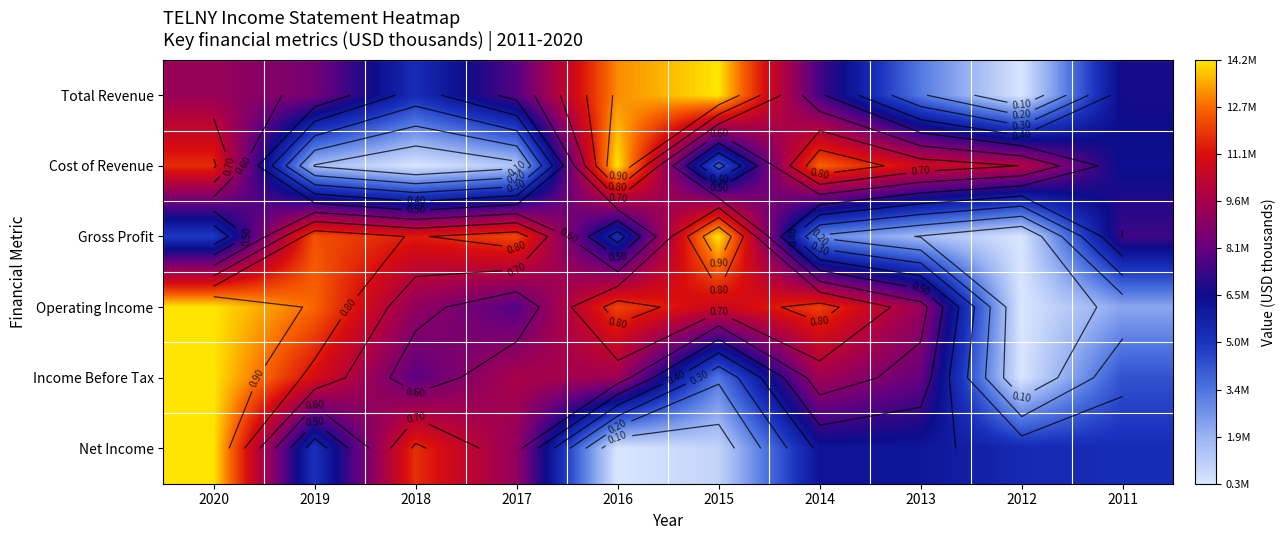

How many data points does each series have?

10